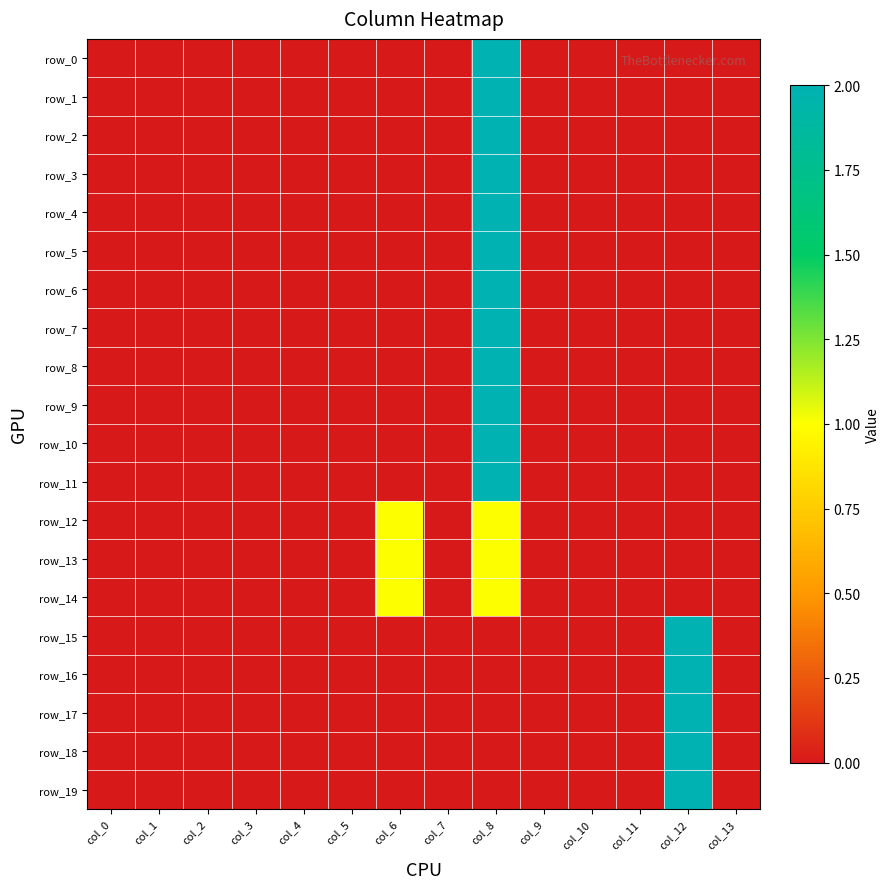

Is it true that row_10 equals 1 at col_12?

False